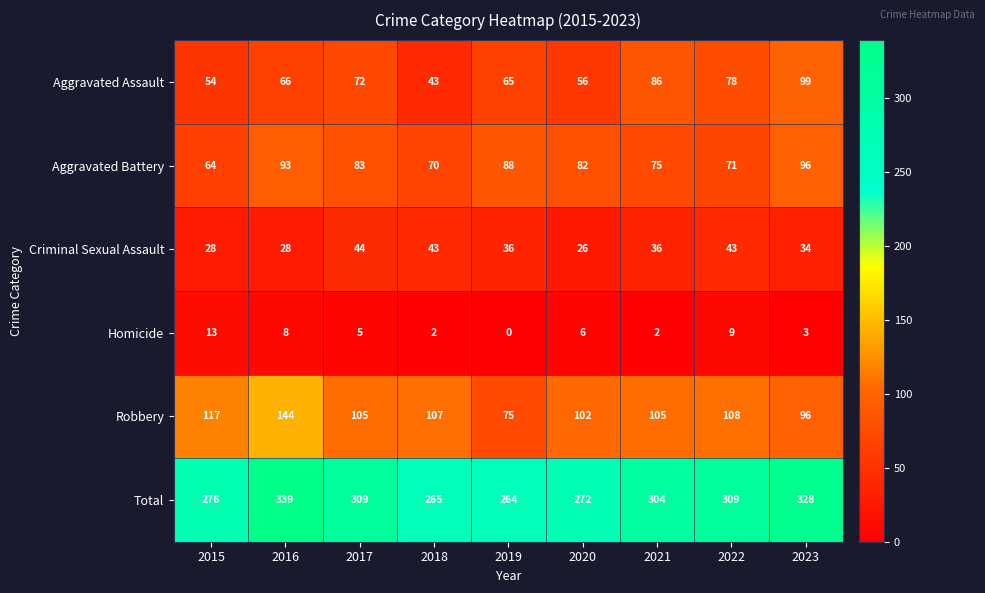

Which label corresponds to the smallest value in the chart?

2019